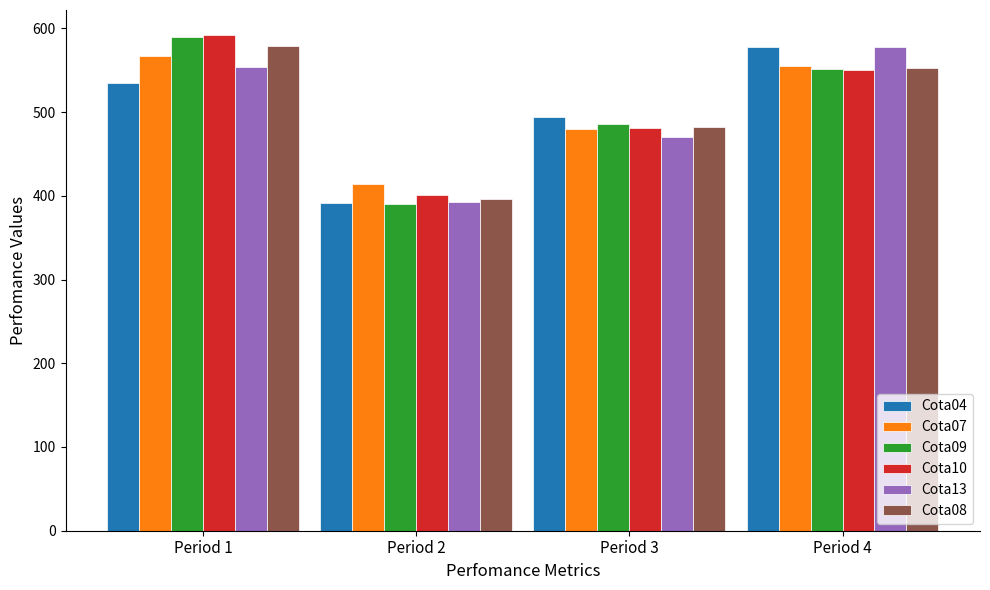

The value of Cota04 at Period 4 is 383.3. True or false?

False